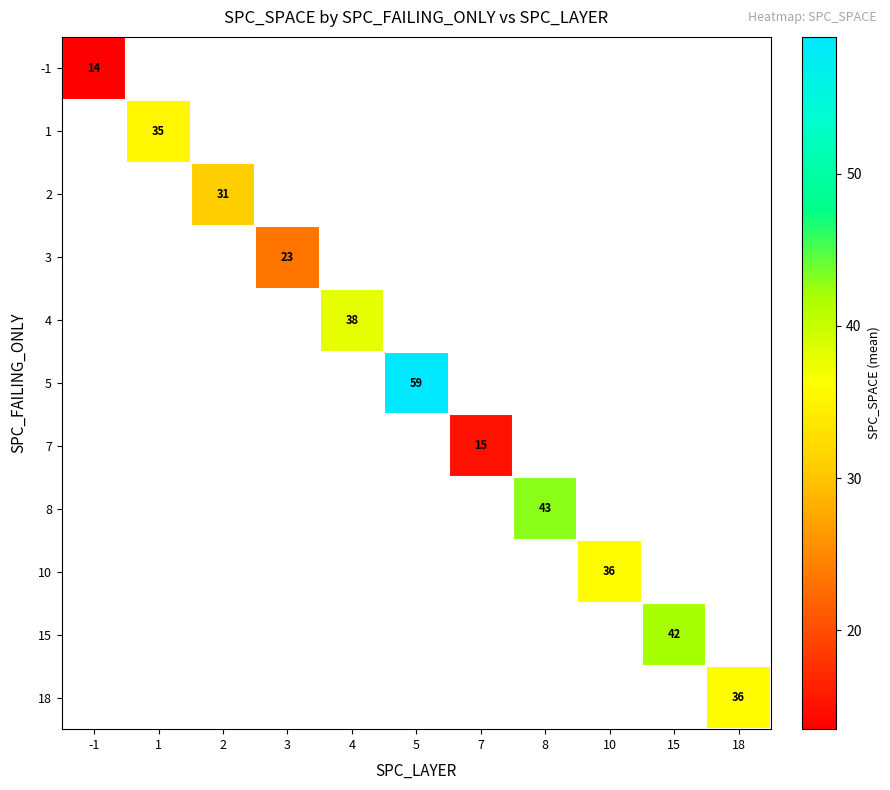

How many data points does each series have?

11